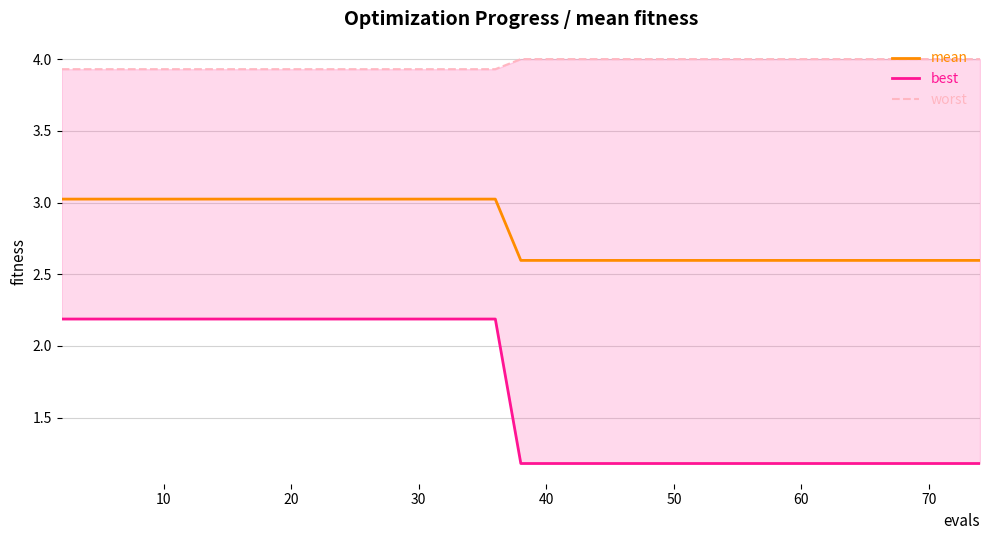

The value of mean at 60 is 1.7. True or false?

False